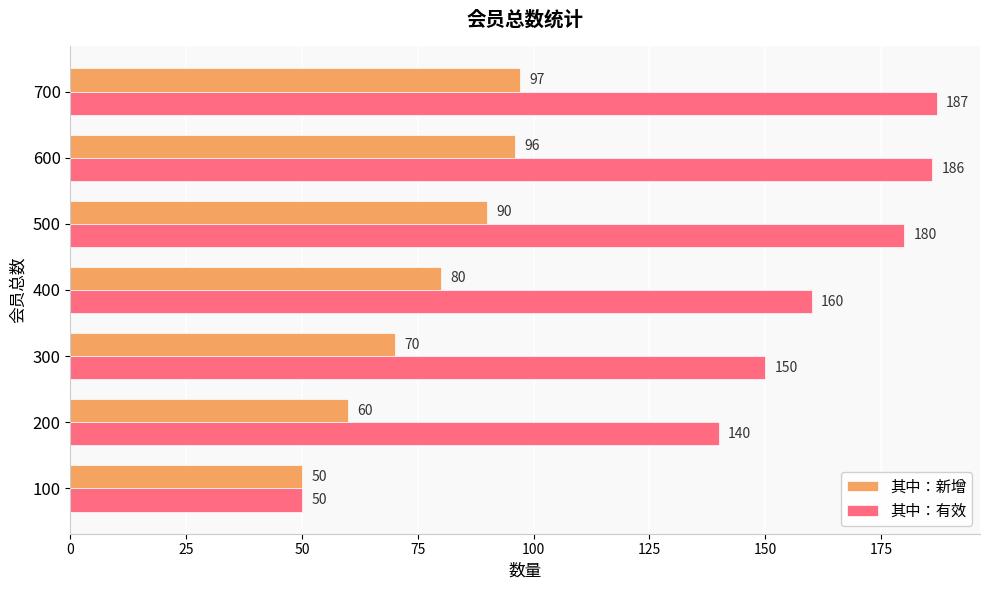

What is the sum of all 其中：有效 values?

1053